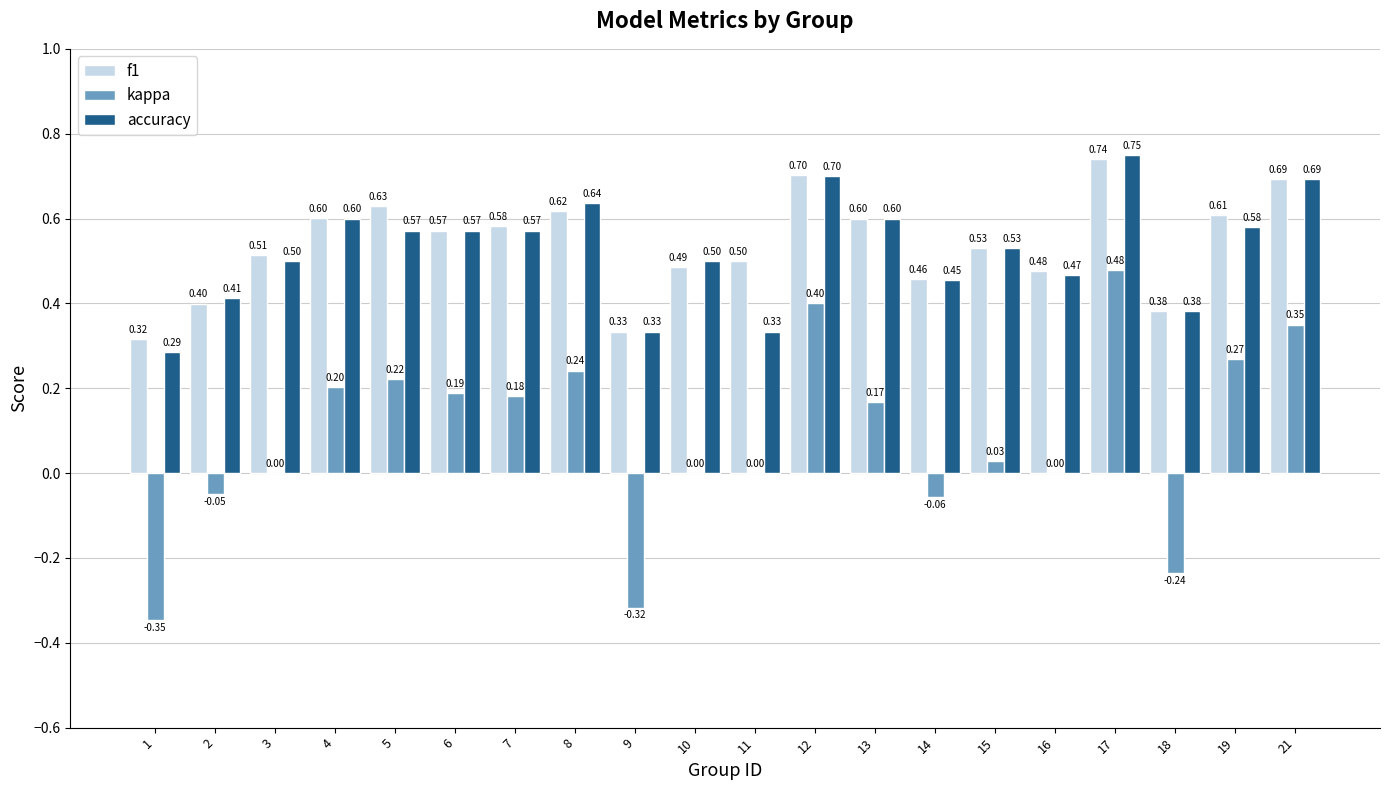

What is the total value across all series at 10?

1.0